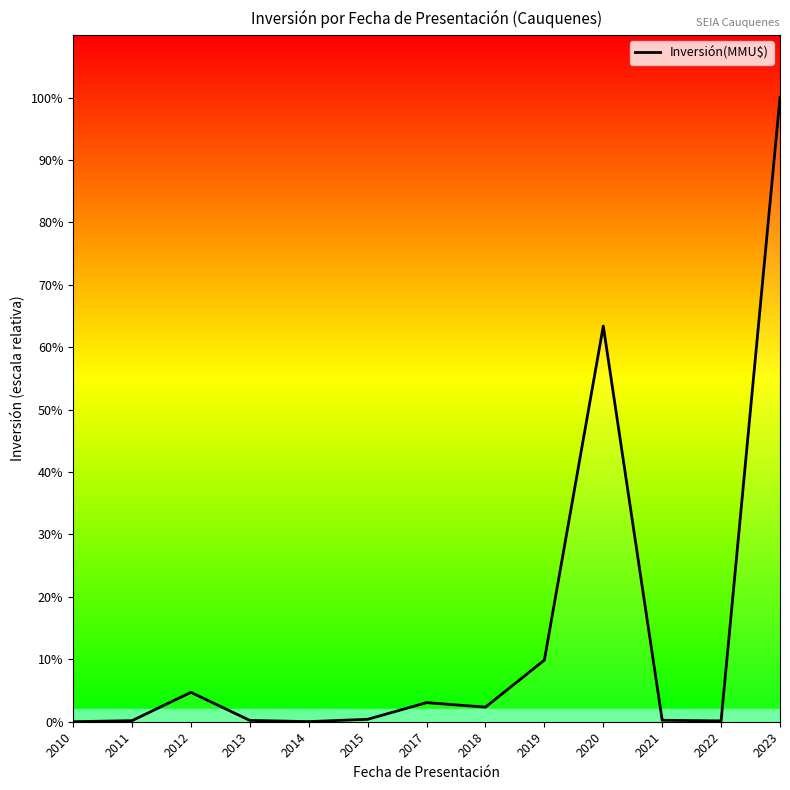

Does the chart have visible grid lines?

No